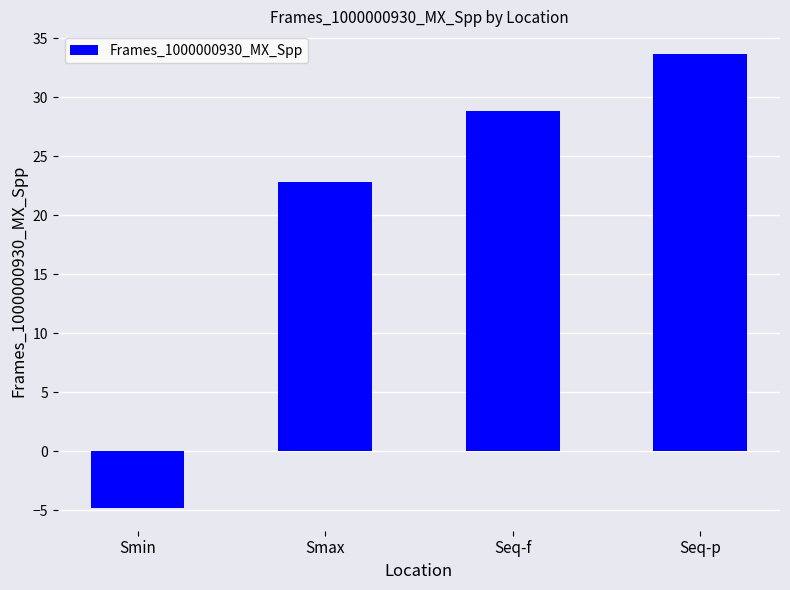

How many values are below zero?

1